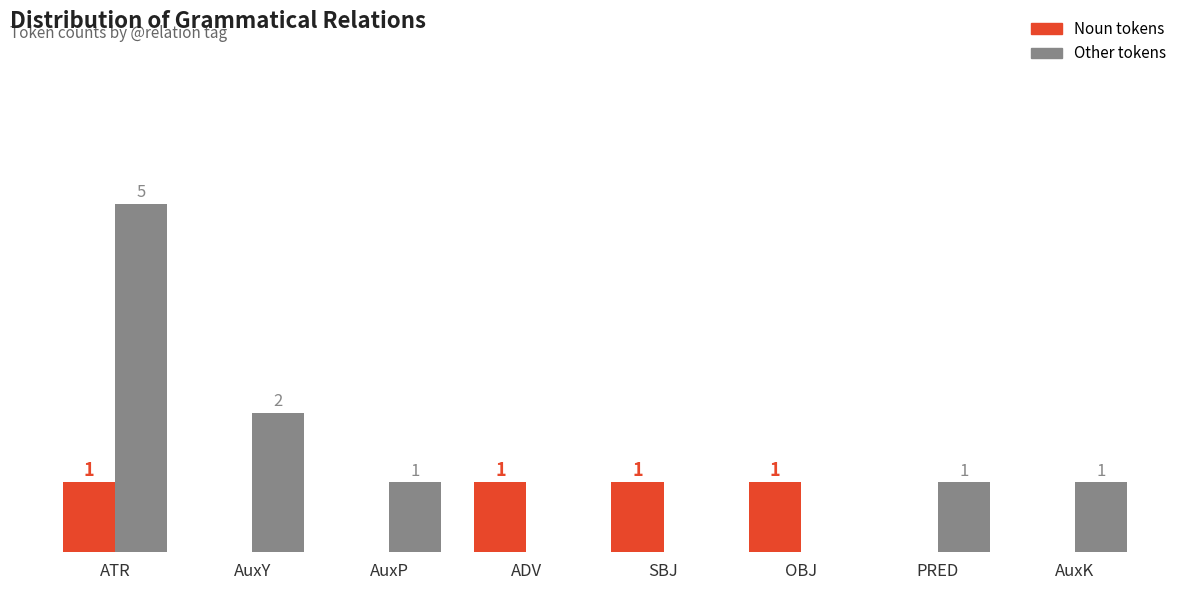

At which label does Other tokens reach its peak?

ATR